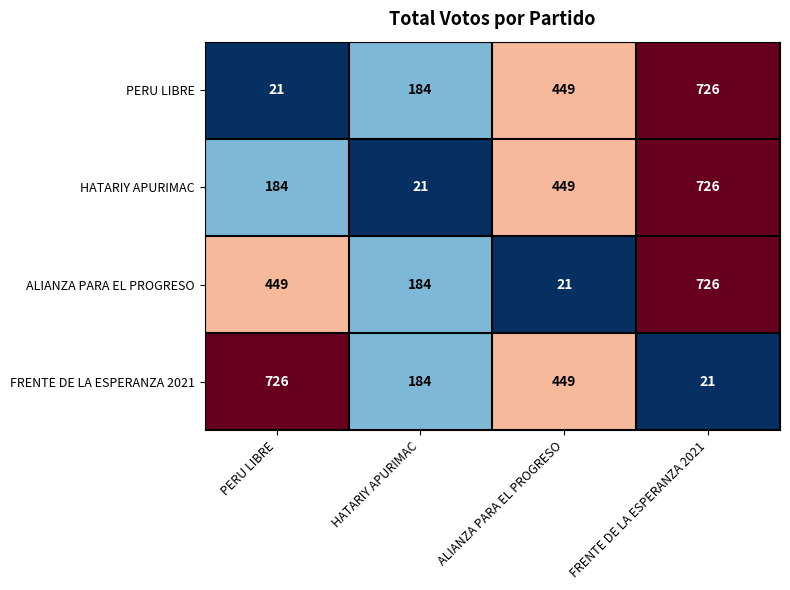

The PERU LIBRE series shows 184 at HATARIY APURIMAC. True or false?

True